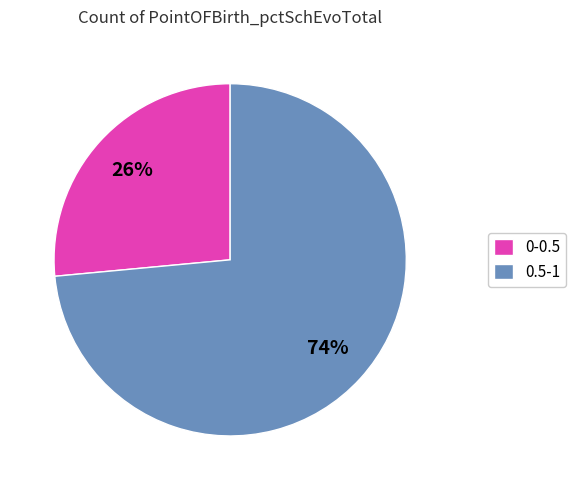

How many segments does this pie chart have?

2